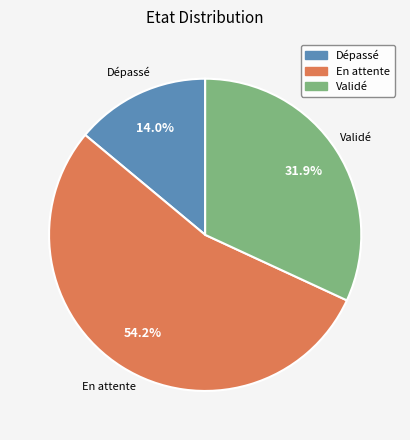

Does any single category account for the majority?

Yes